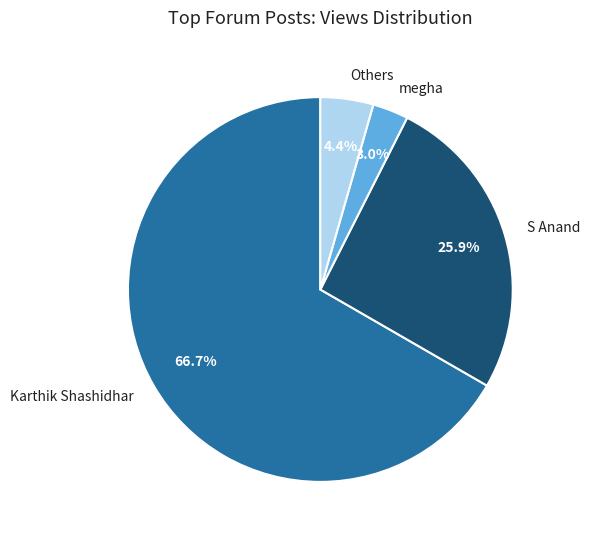

Which category has the smallest portion of the pie?

megha